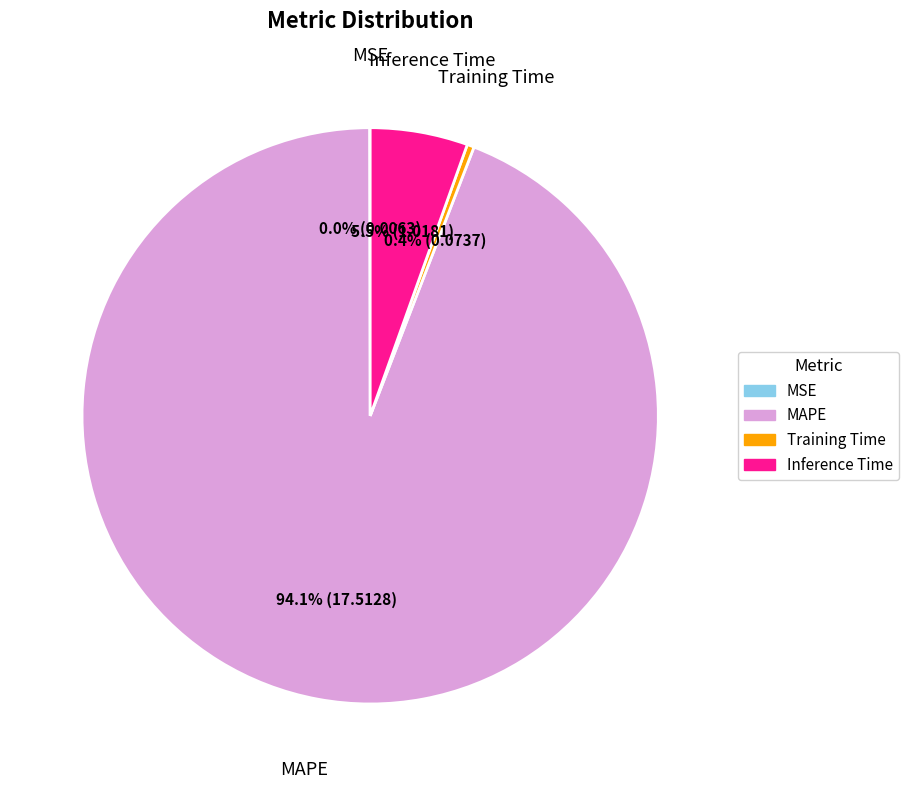

Which has a higher value, Training Time or MAPE?

MAPE